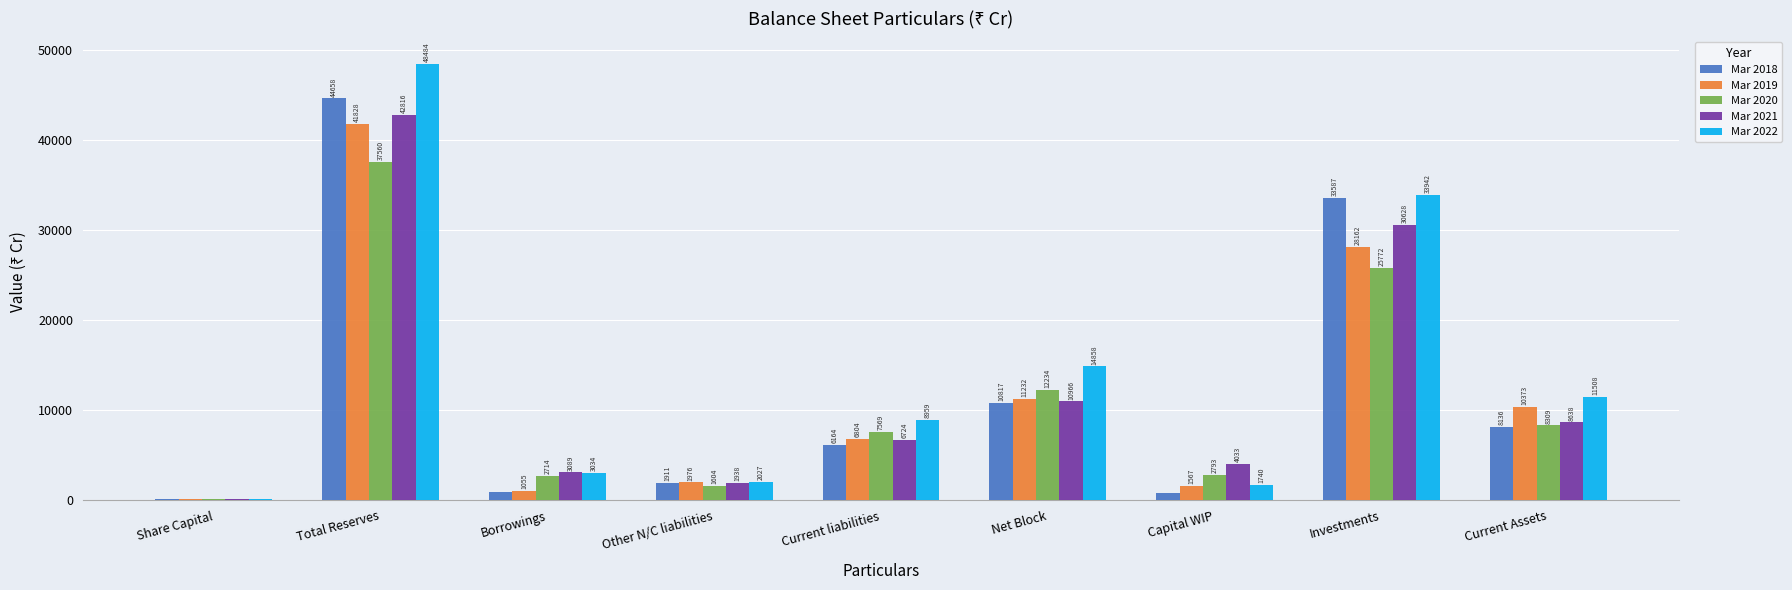

At which category is the sum across all series the highest?

Total Reserves